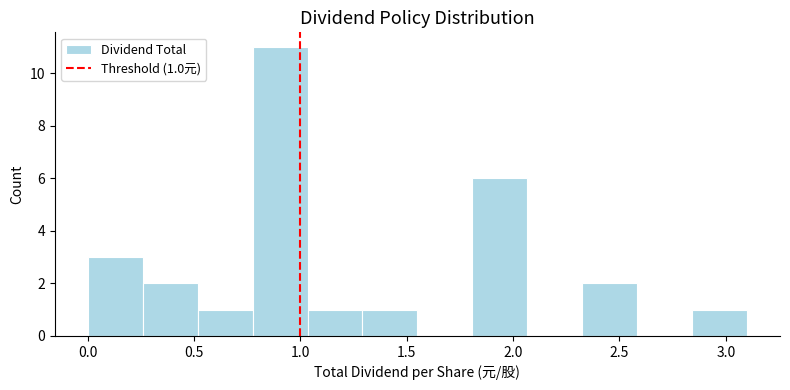

Over which range of the x-axis is the bar tallest?

0.80 to 1.05